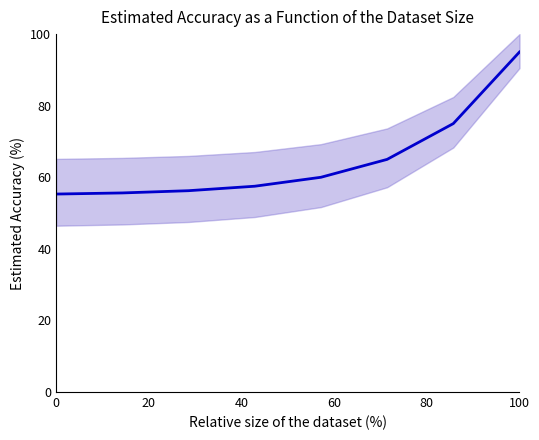

What is the minimum value shown in the chart?

55.3